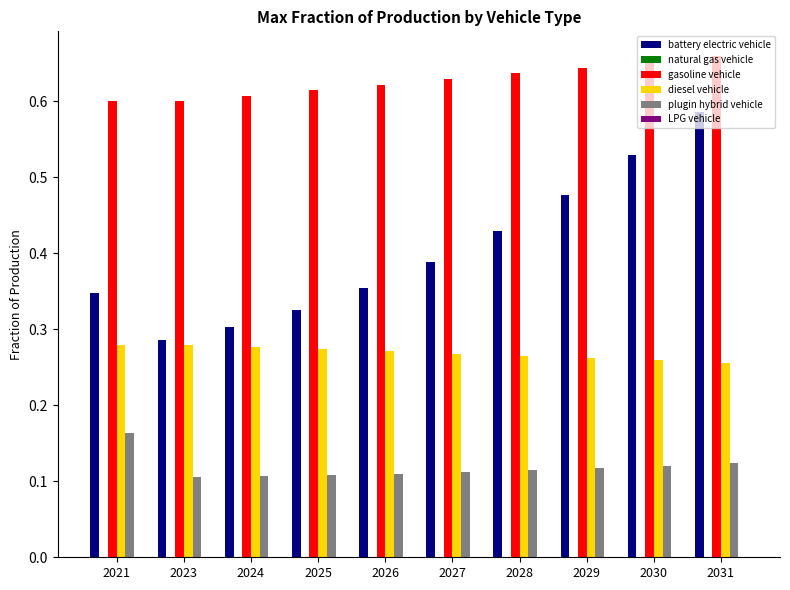

Is it true that gasoline vehicle equals 1.1 at 2031?

False